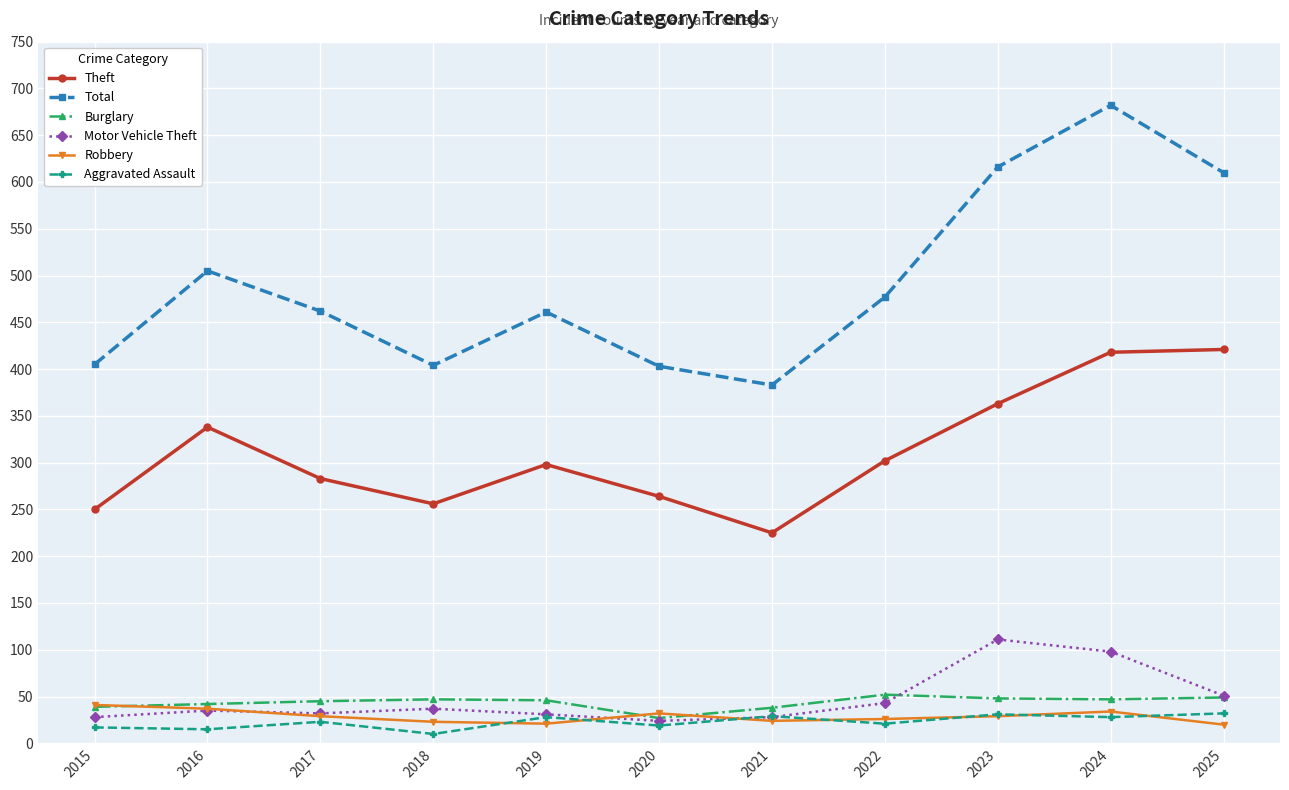

What is the lowest value of the Burglary series?

27